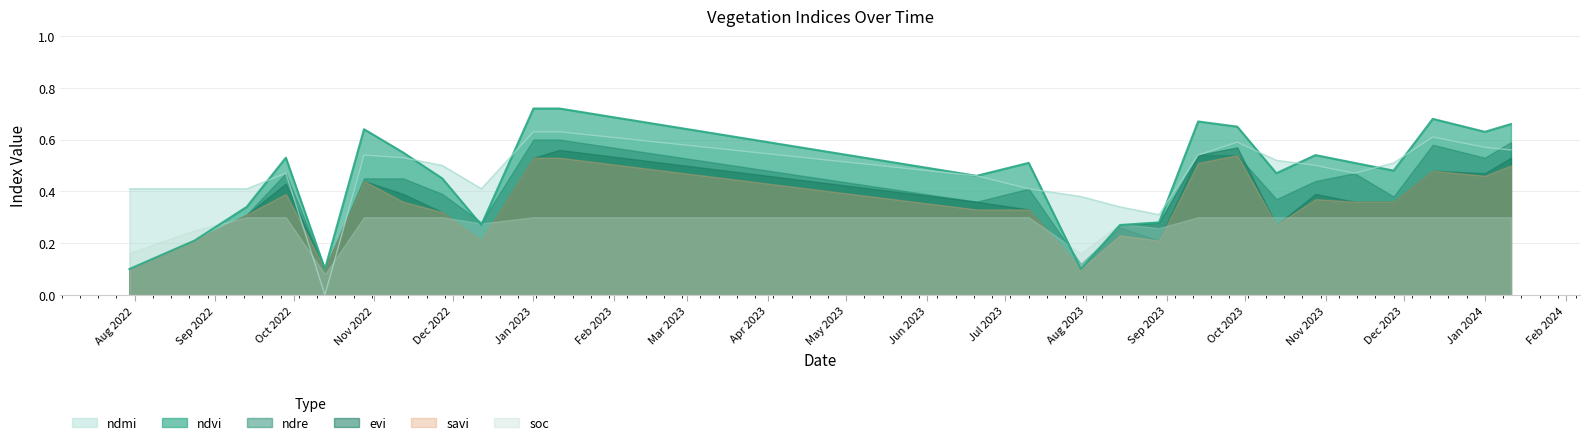

What position from the right is 29-08-2023?

10